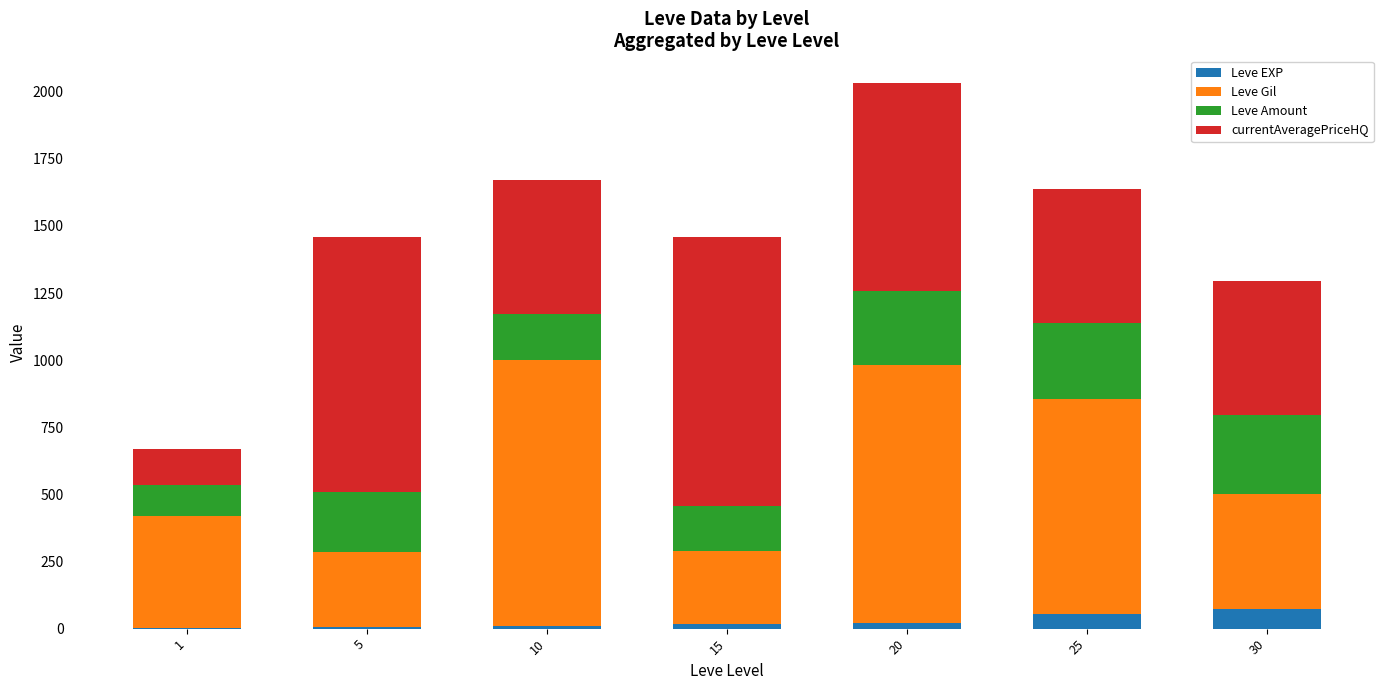

What is the maximum value for Leve EXP?

72